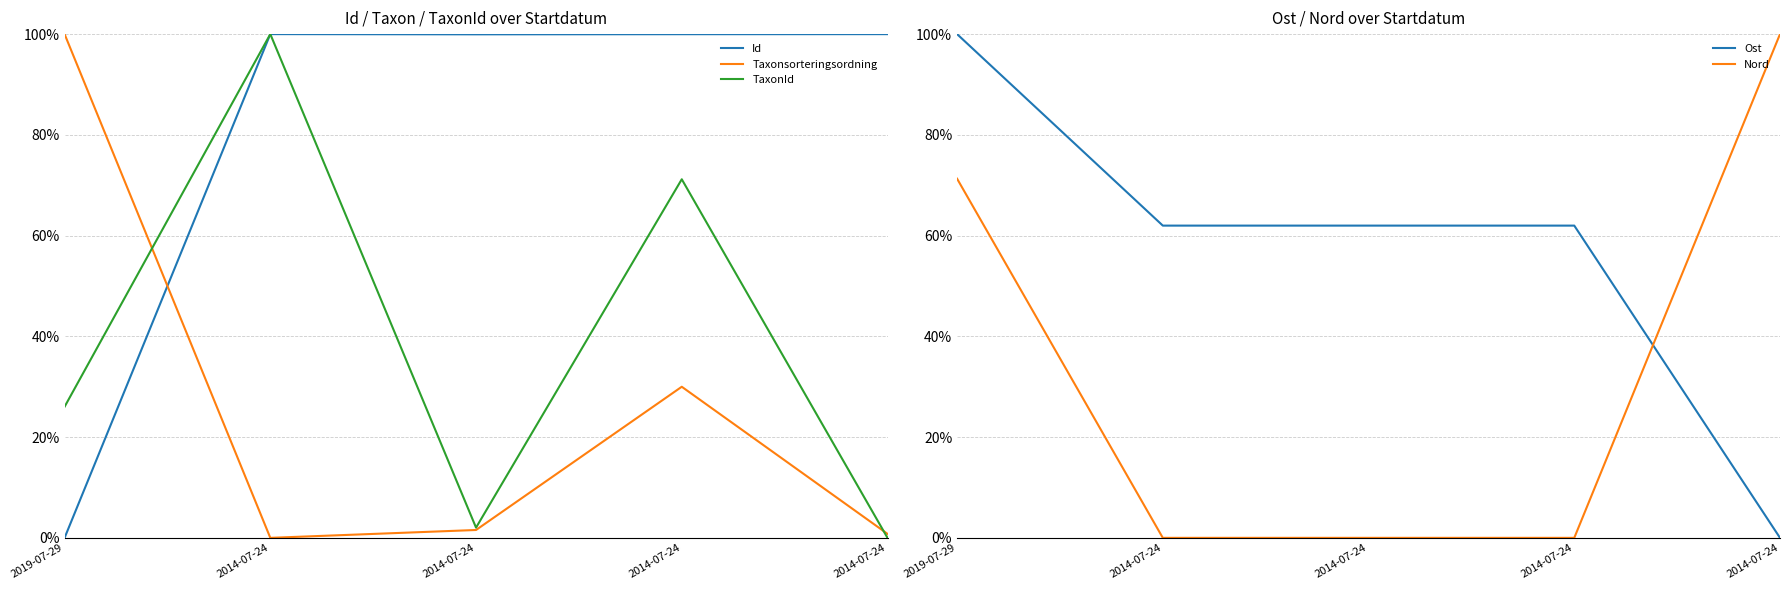

Which series has the widest spread of values?

Id